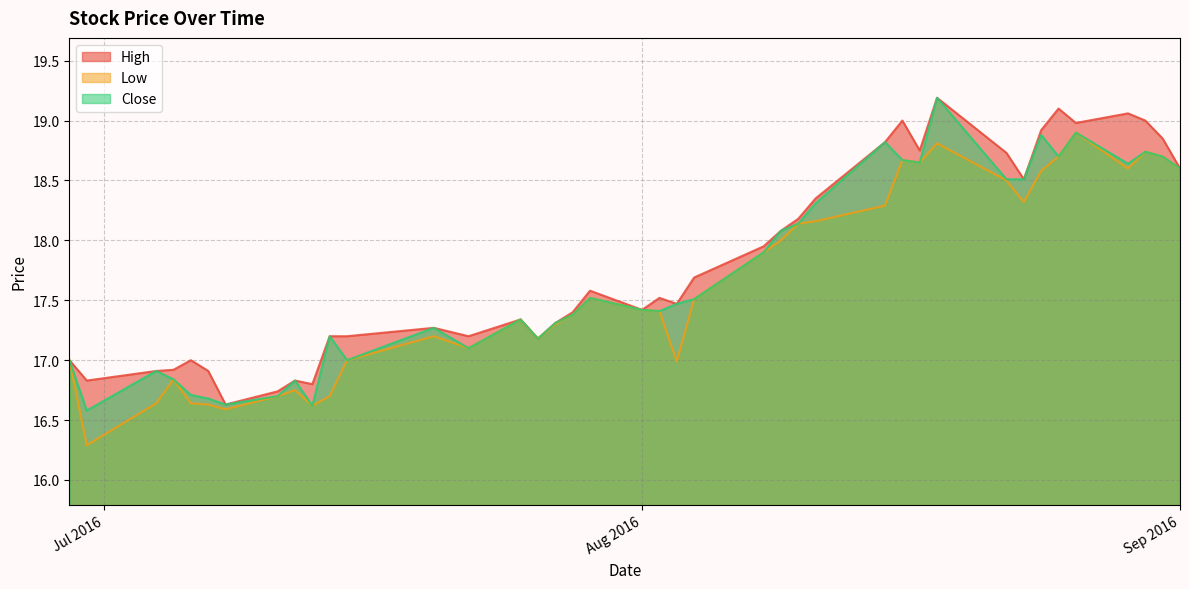

In Close, how many points are higher than both neighbors (excluding endpoints)?

11